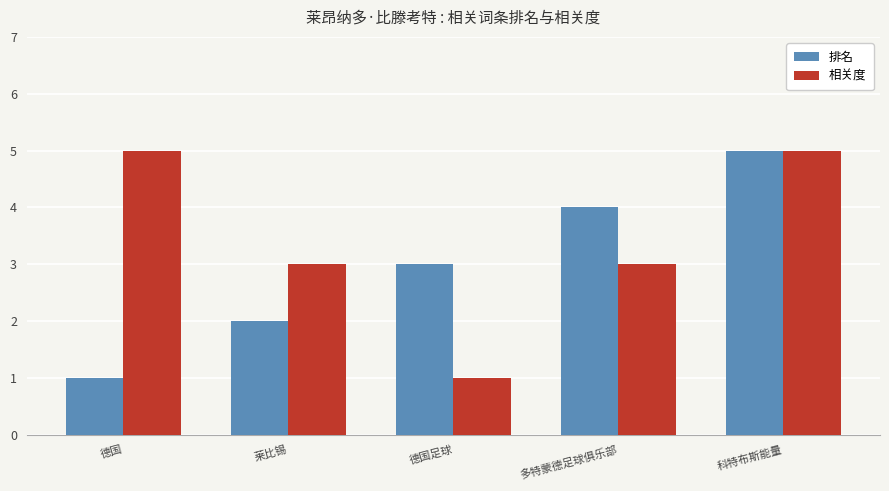

What is the total value across all series at 莱比锡?

5